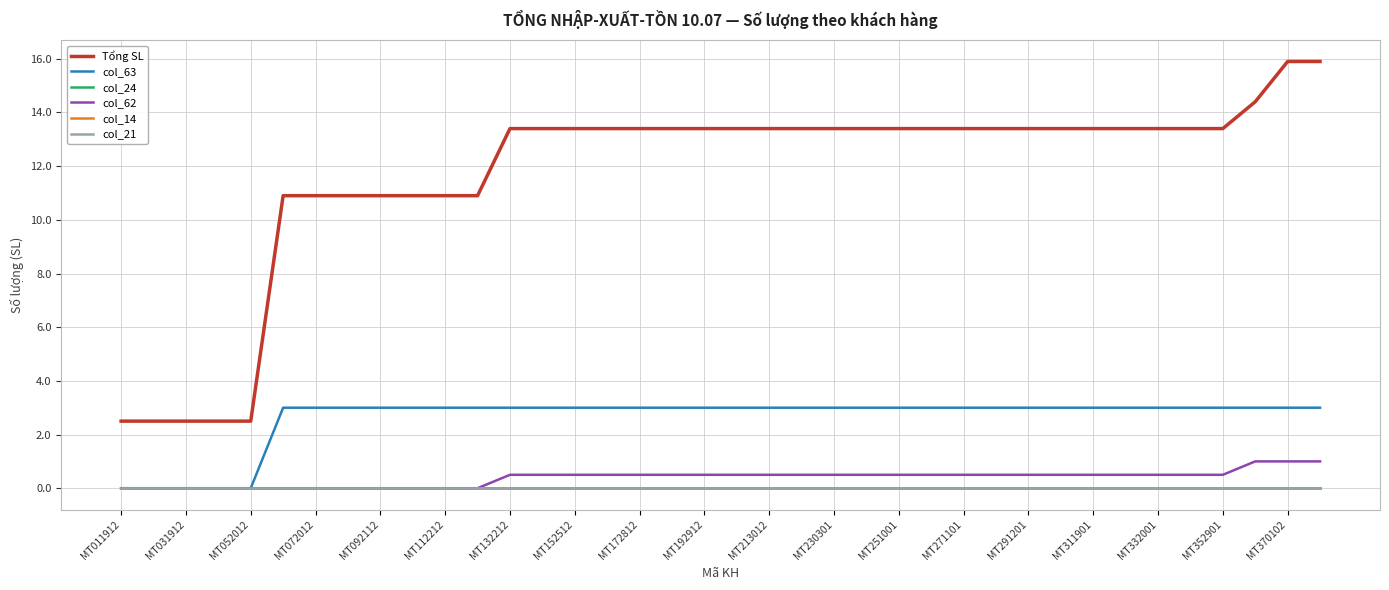

Does the chart have visible grid lines?

Yes